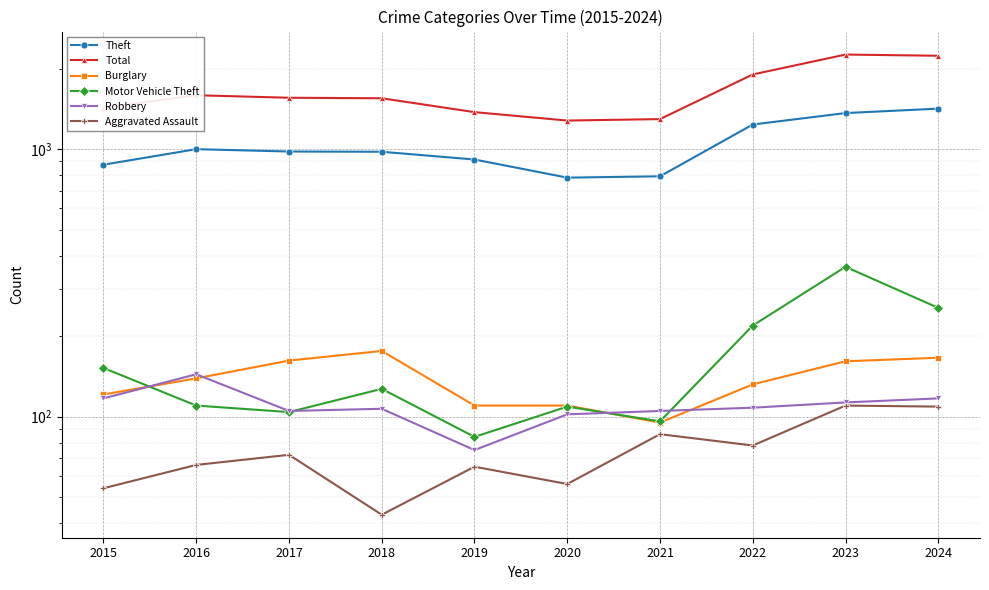

How many lines are shown in the chart?

6